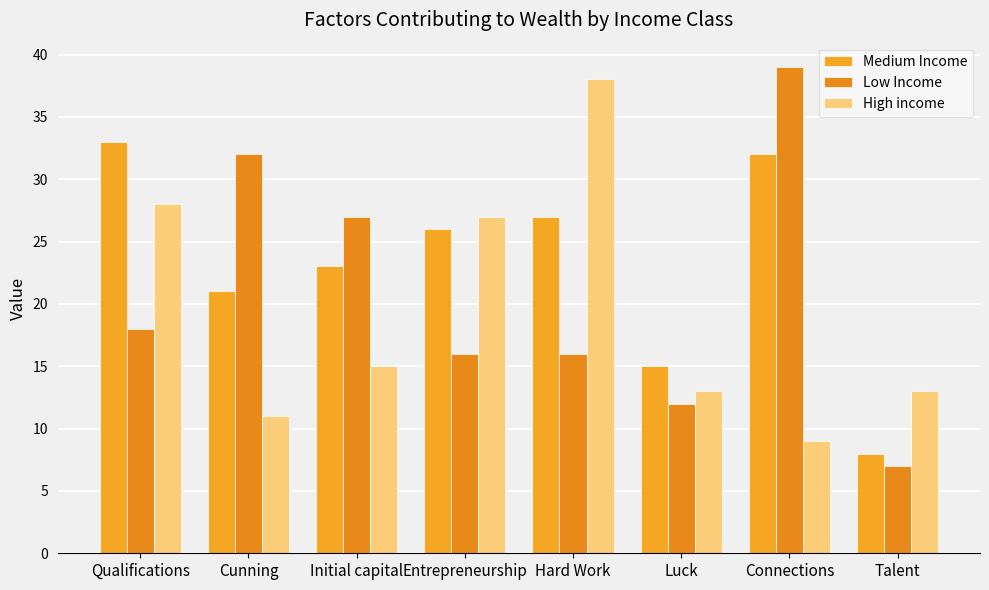

Rank the series by their maximum value, from lowest to highest.

Medium Income, High income, Low Income